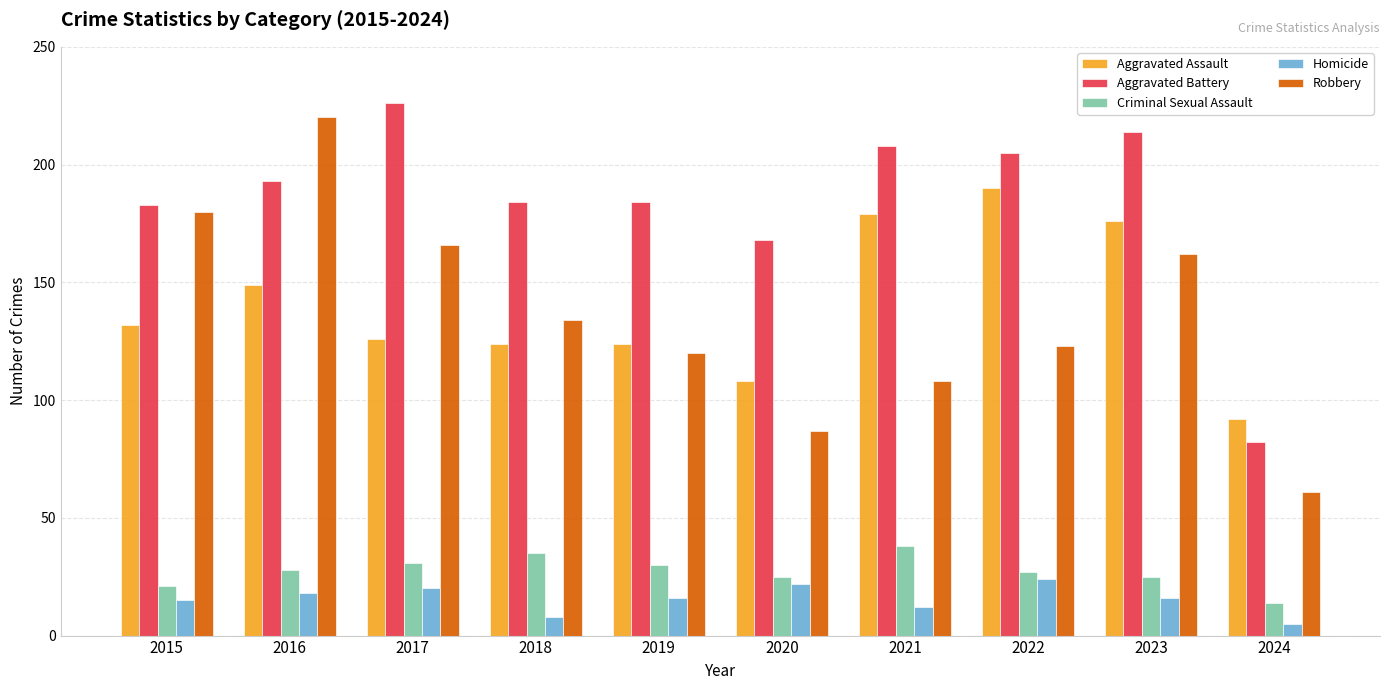

How many groups of bars are there?

10